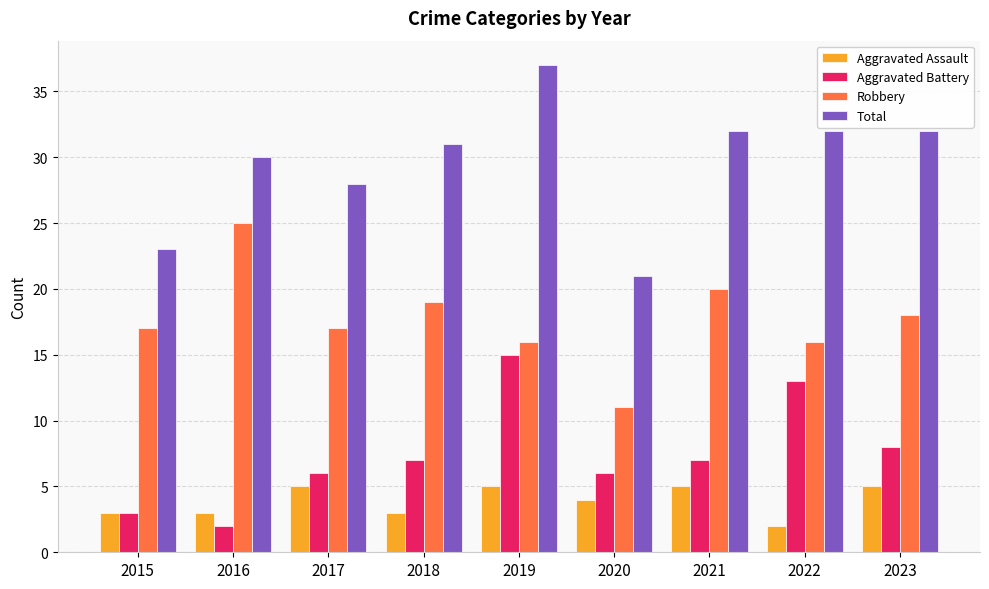

What is the difference between the maximum and second lowest values in the Robbery series?

9